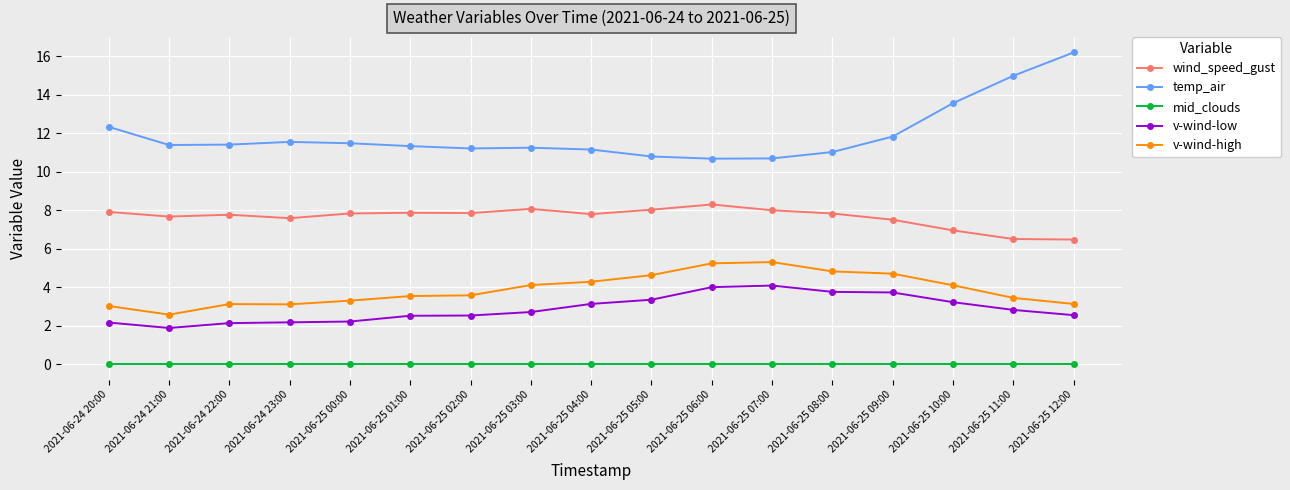

Which series changed the most between 2021-06-24 21:00 and 2021-06-25 05:00?

v-wind-high